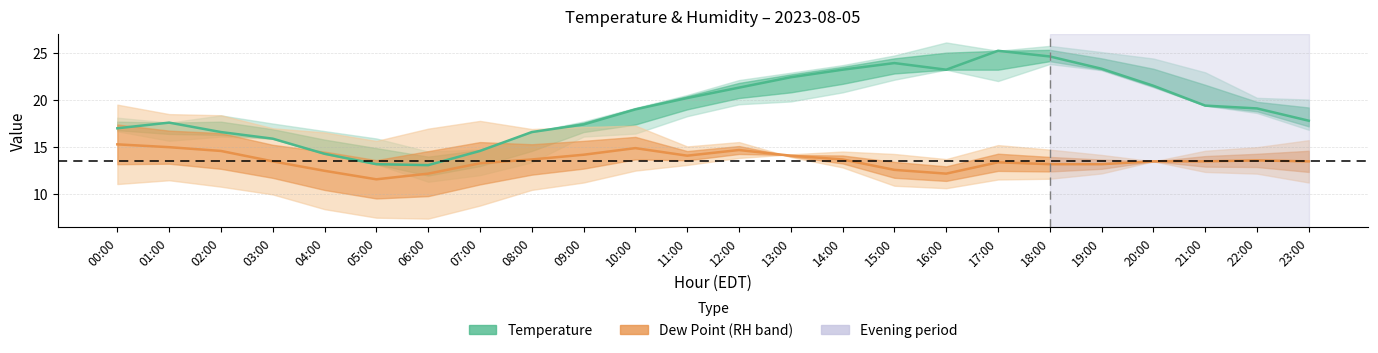

What is the smallest value displayed?

11.6